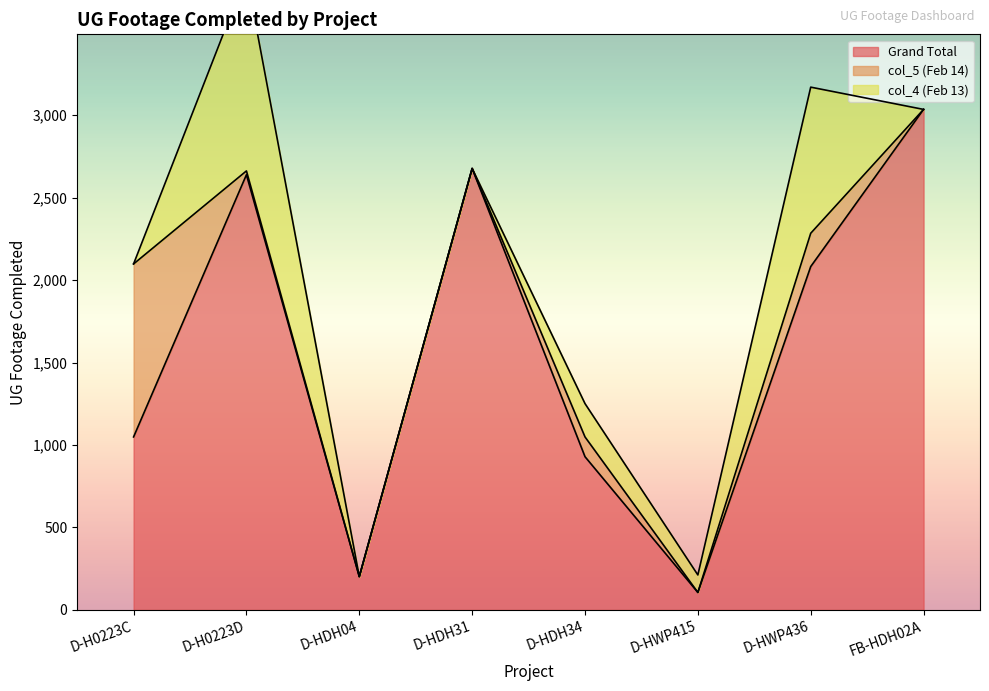

True or false: col_4 (Feb 13) and Grand Total intersect in this chart.

False